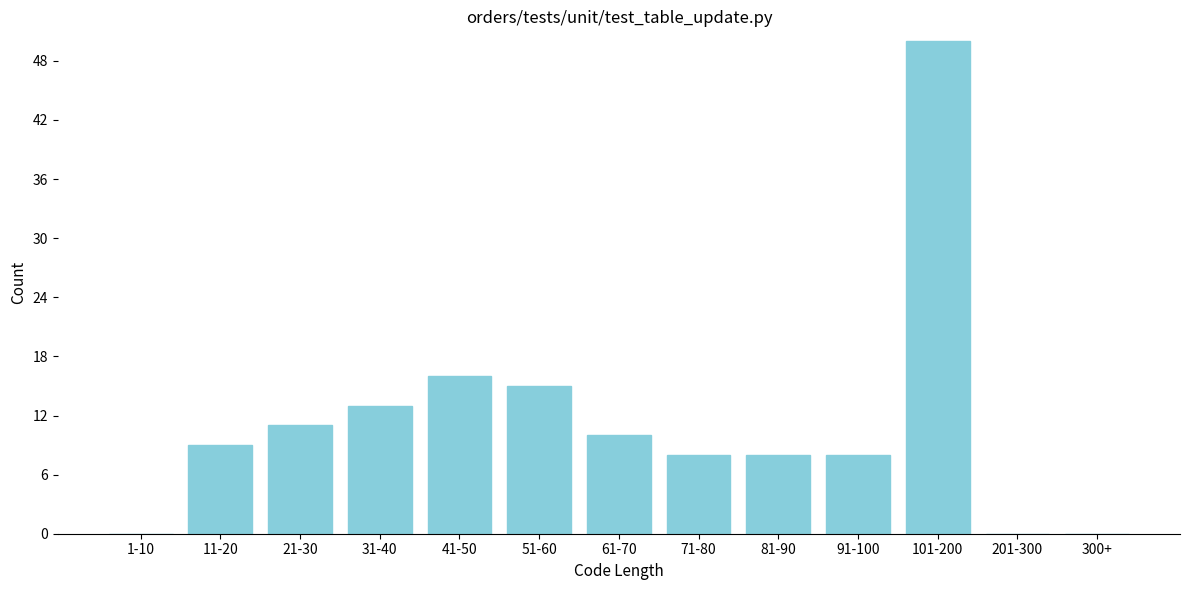

Reading left to right, extract all data points from this chart.

1-10=0	11-20=9	21-30=11	31-40=13	41-50=16	51-60=15	61-70=10	71-80=8	81-90=8	91-100=8	101-200=50	201-300=0	300+=0